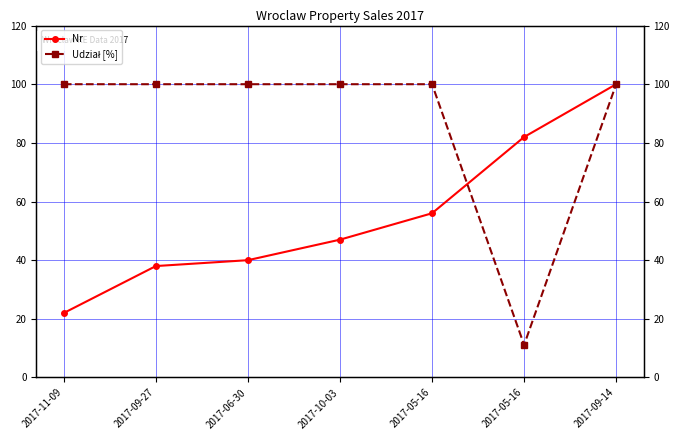

At which label does Nr first exceed 47?

2017-05-16